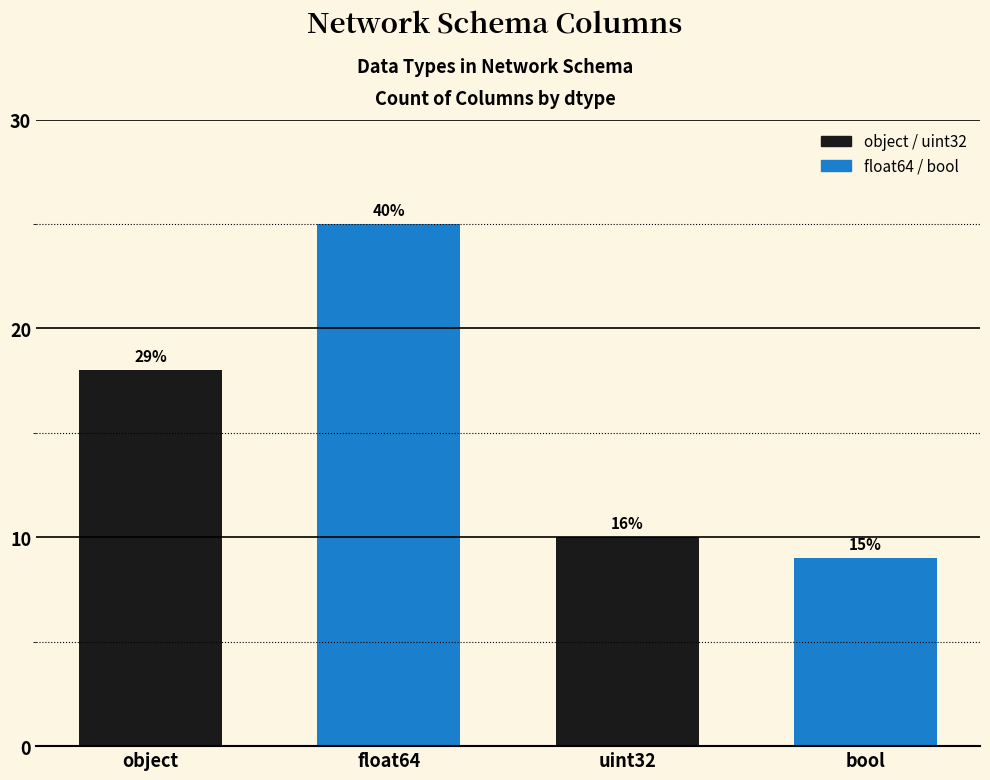

Are the bars horizontal?

No